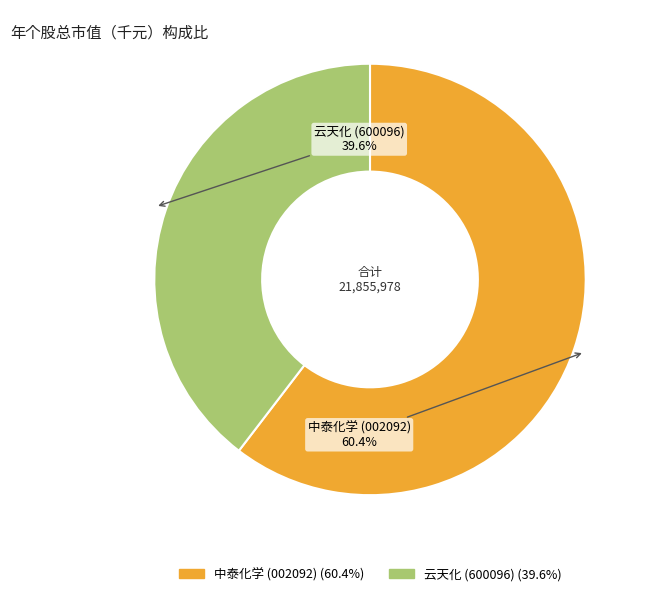

Is there any slice that represents more than half of the pie?

Yes